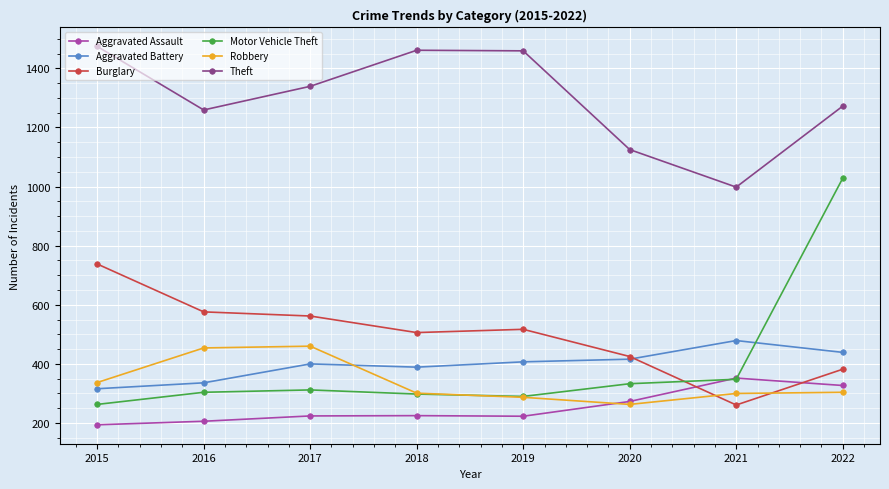

At 2016, list the series in order from smallest to largest.

Aggravated Assault, Motor Vehicle Theft, Aggravated Battery, Robbery, Burglary, Theft